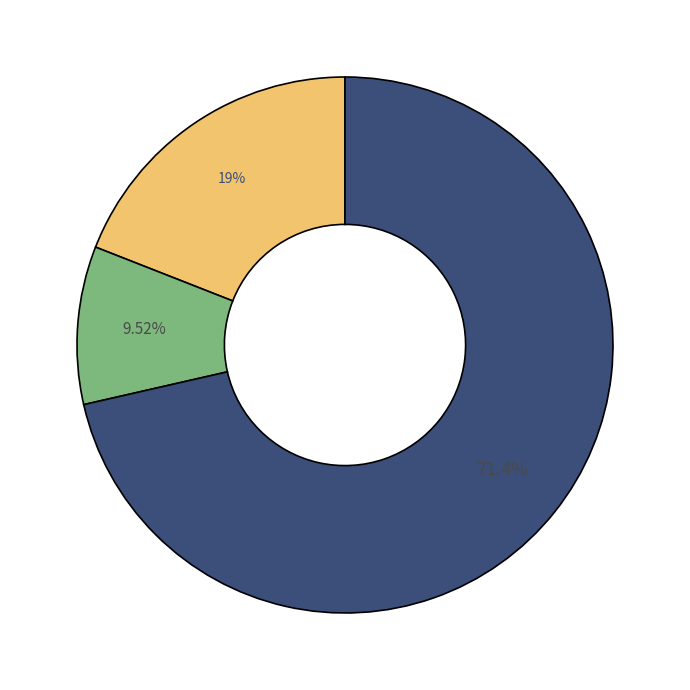

Does any single category account for the majority?

Yes